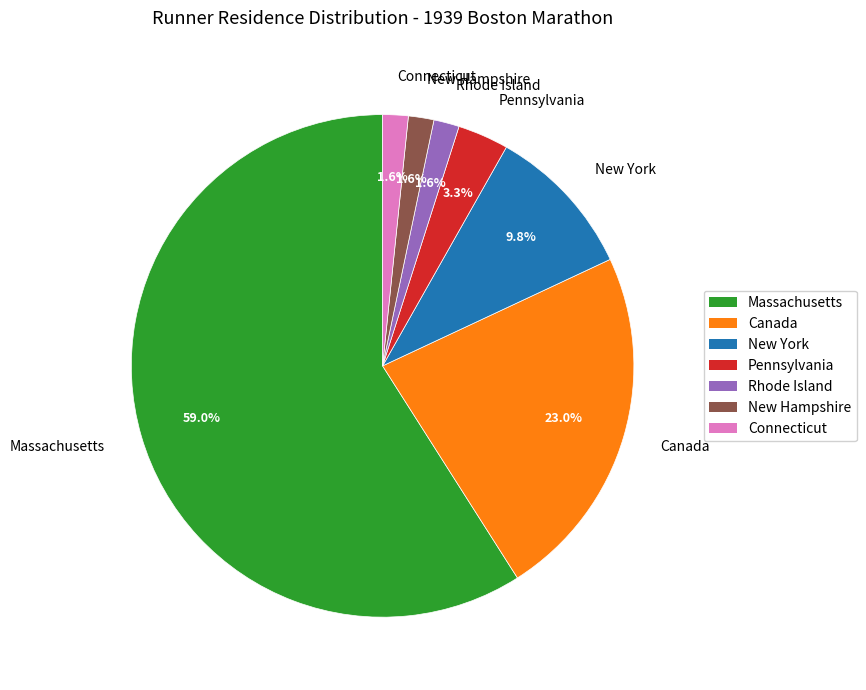

How many slices are in this pie chart?

7